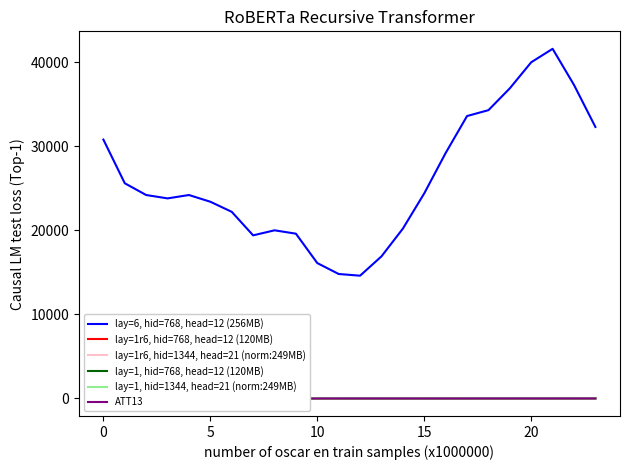

True or false: lay=1r6, hid=768, head=12 (120MB) and lay=6, hid=768, head=12 (256MB) cross at least once.

False